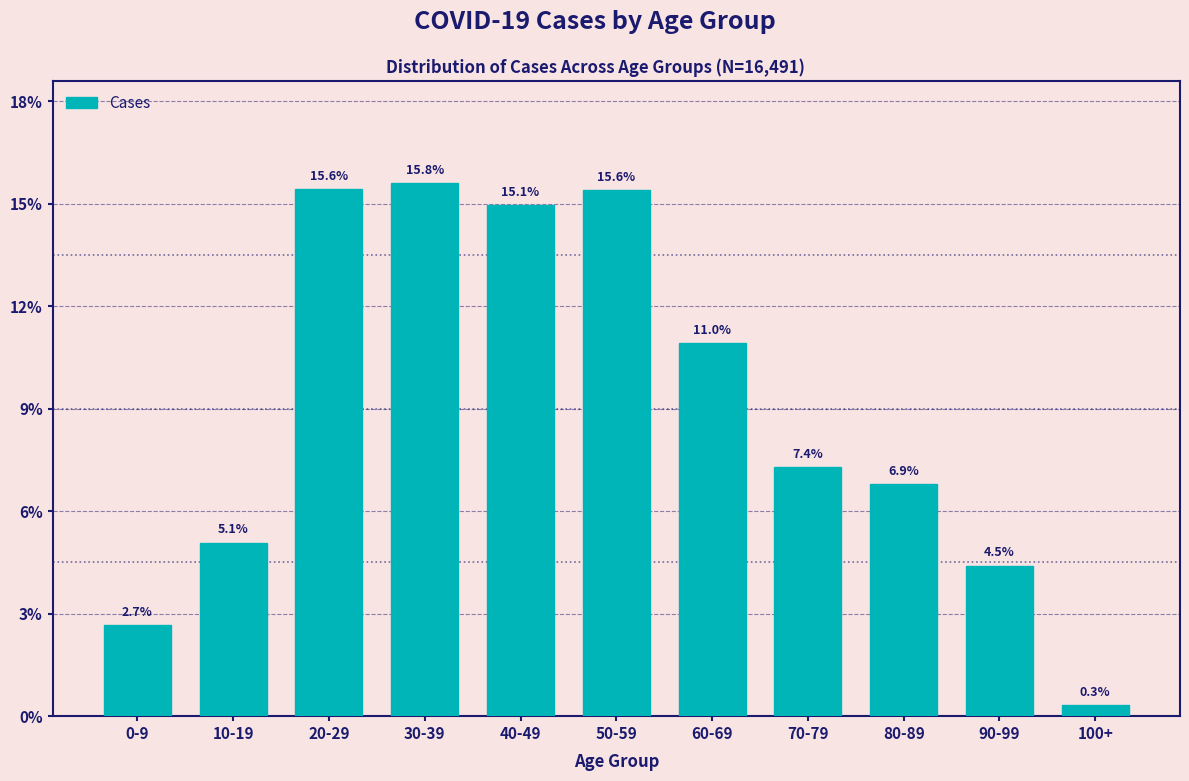

Does the chart contain any negative values?

No